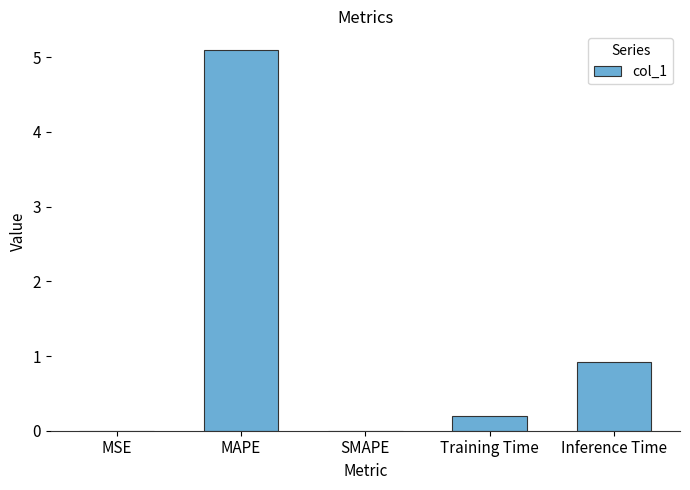

Which category has the highest value across all series?

MAPE